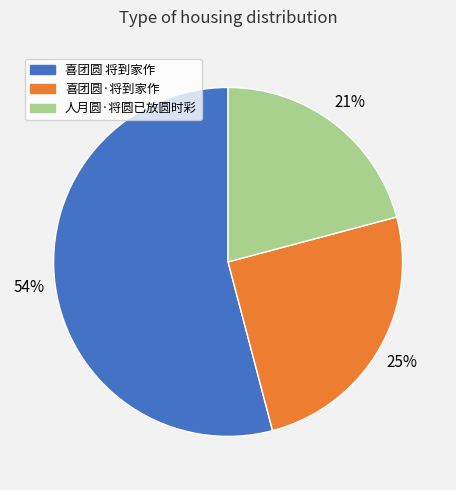

Combined, do 喜团圆·将到家作 and 人月圆·将圆已放圆时彩 account for over 50%?

No